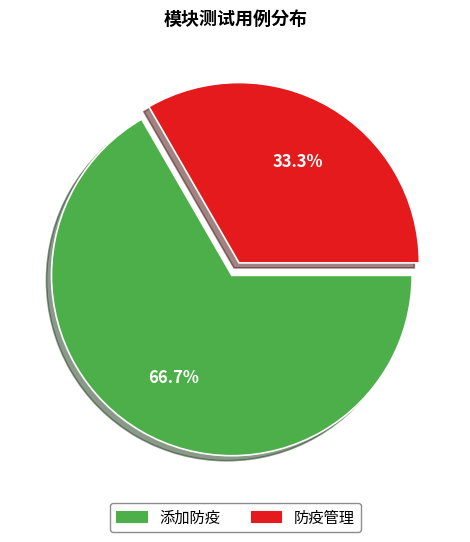

Is it true that 添加防疫 is 67% of the pie?

True